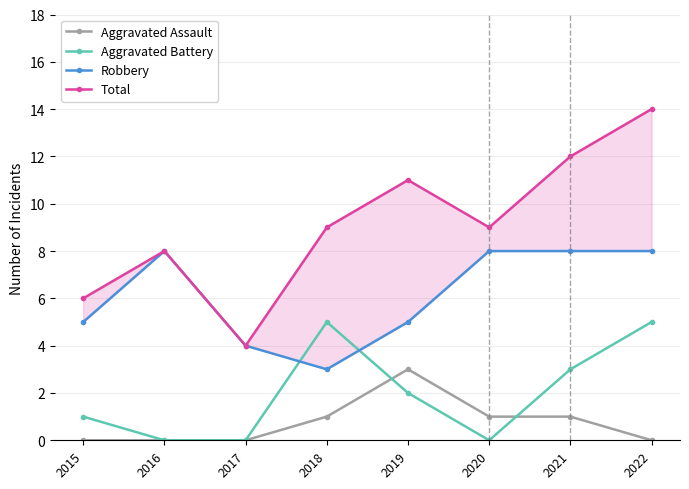

What are all the series names shown in the legend?

Aggravated Assault, Aggravated Battery, Robbery, Total